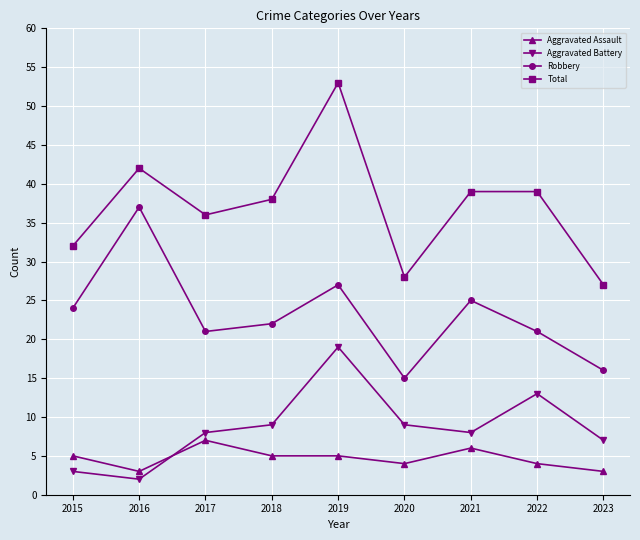

What is the approximate value of Aggravated Assault at 2022?

4